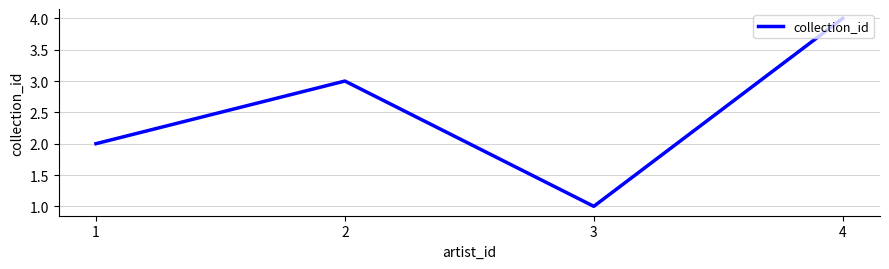

What is the ratio of the value at 3 to the value at 1?

0.5